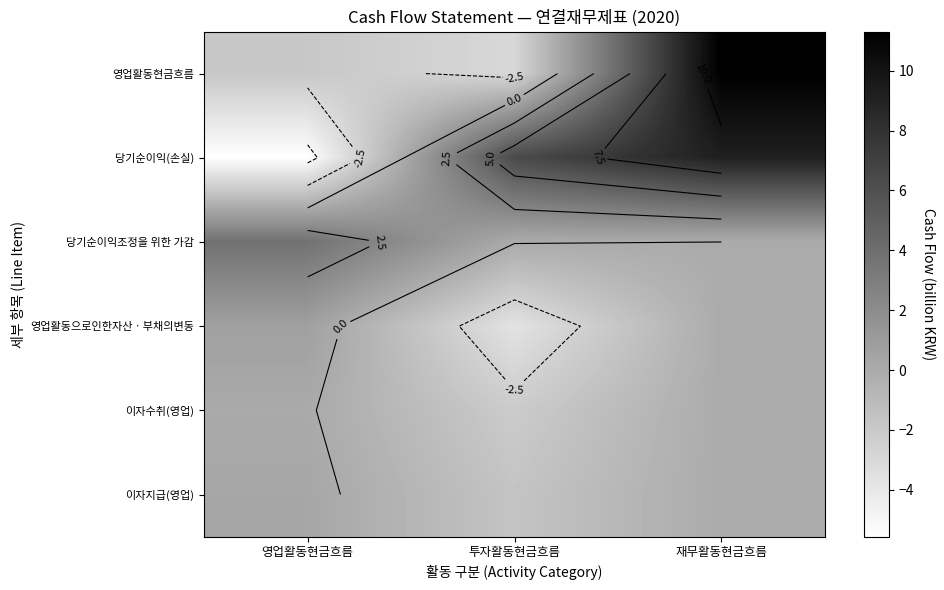

What is the difference between the 이자지급(영업) values at 재무활동현금흐름 and 영업활동현금흐름?

0.3